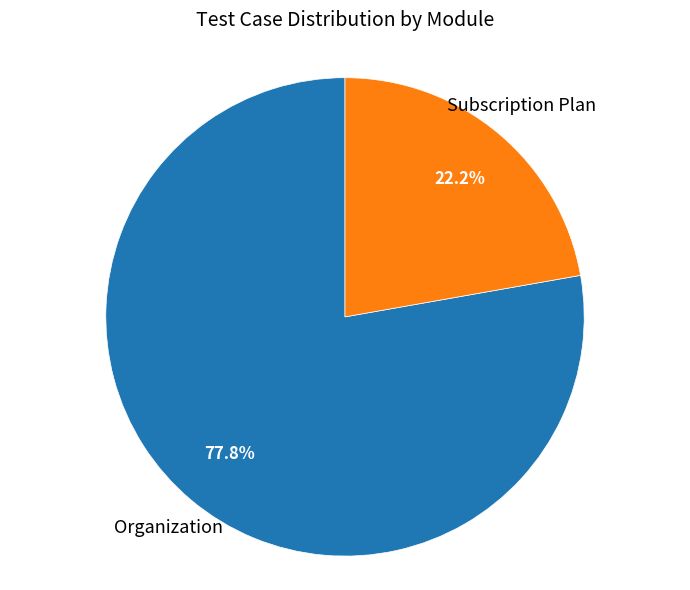

Is there a majority slice in this chart?

Yes